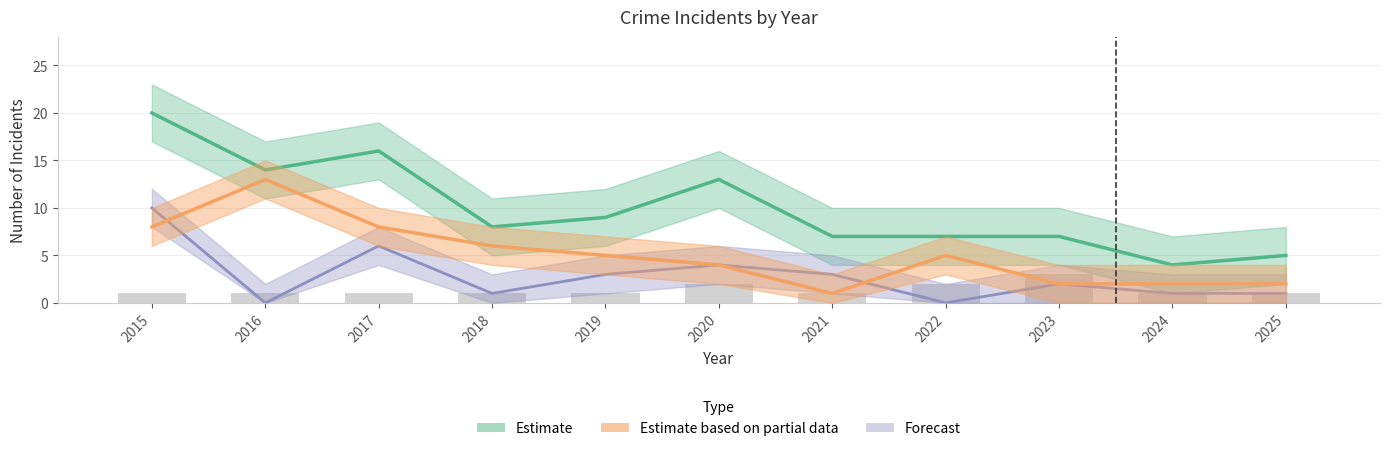

How many values in the Estimate based on partial data series are below 5?

5